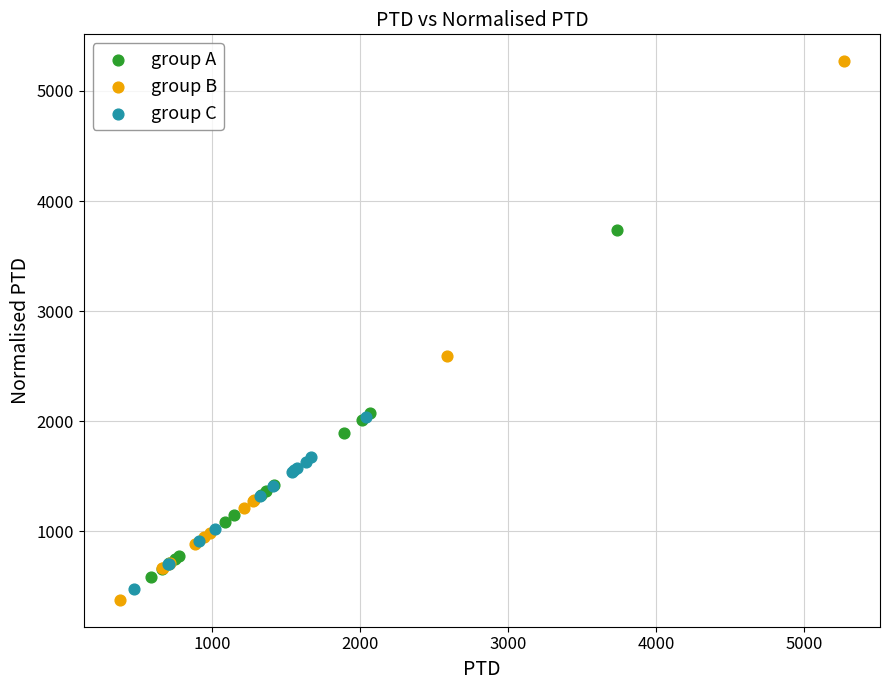

Which series contains the lowest Y value?

group B